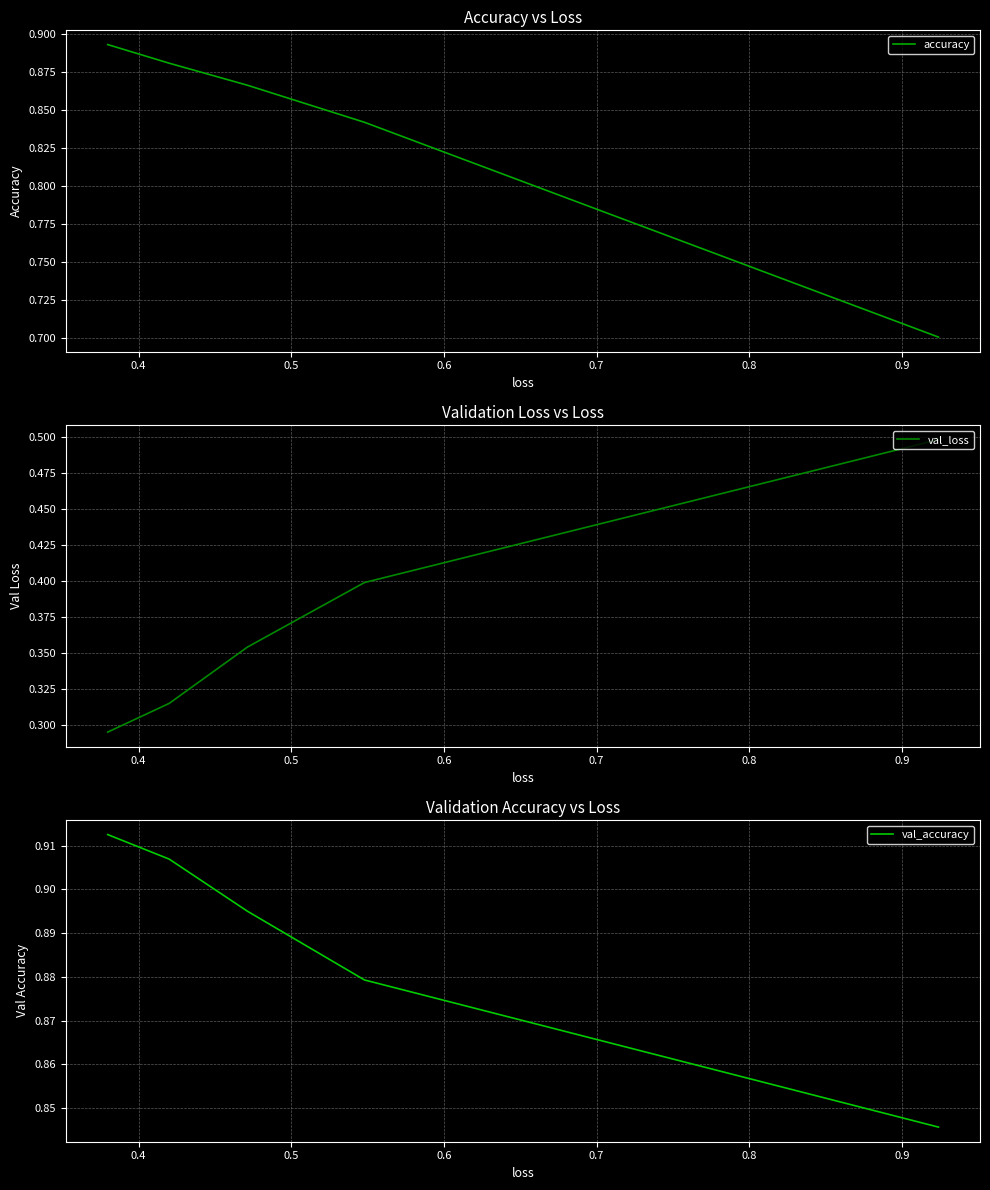

What is the minimum value shown in the chart?

0.3